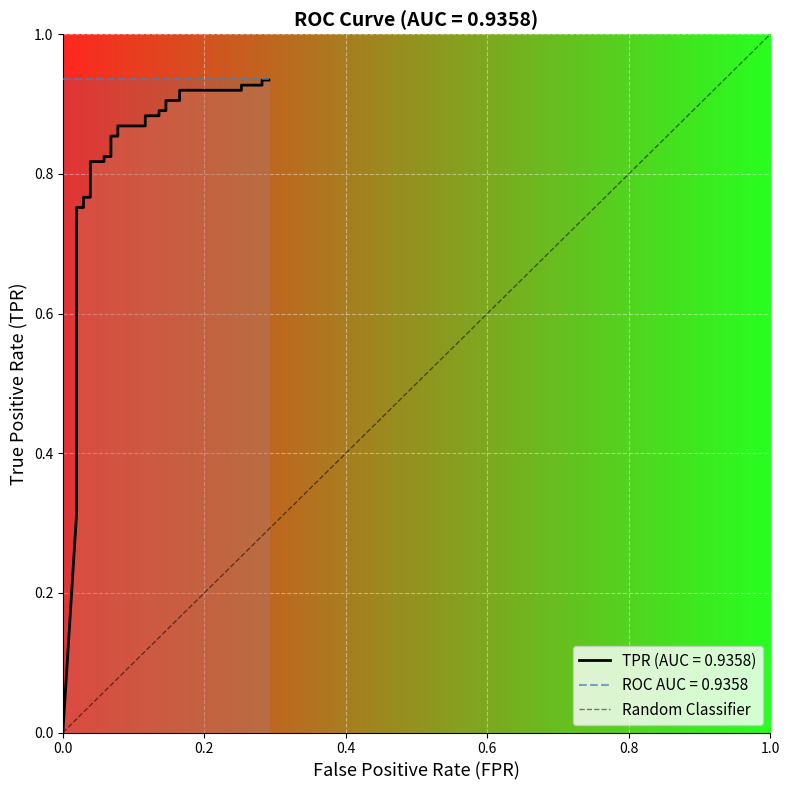

Count the values in the range 0 to 1.

2